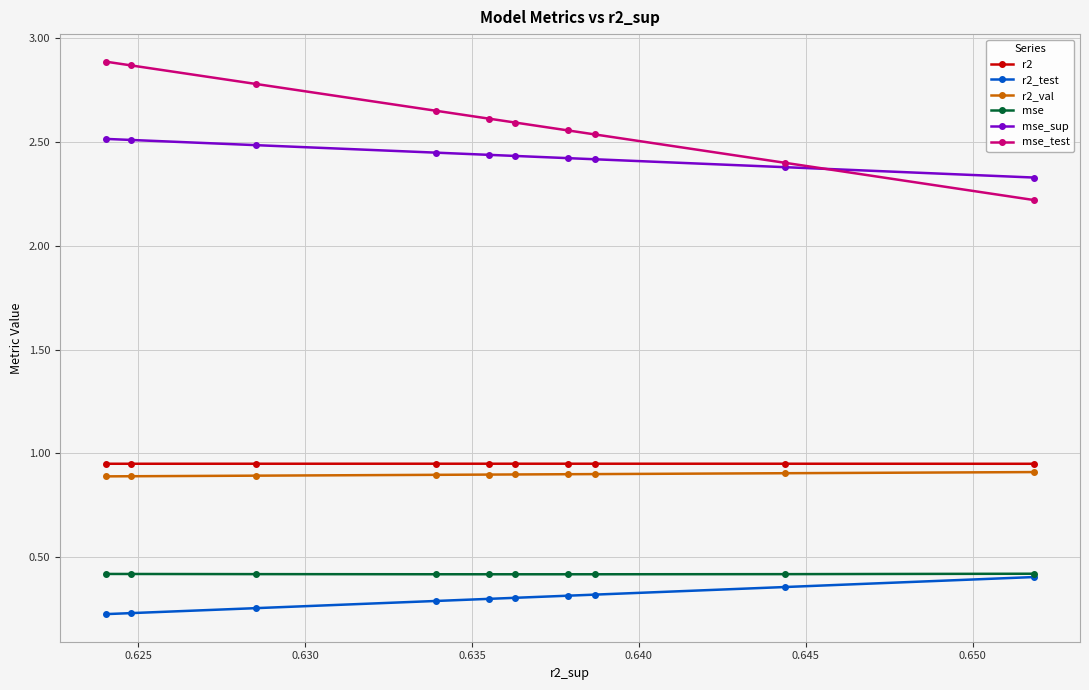

What is the minimum value shown in the chart?

0.2